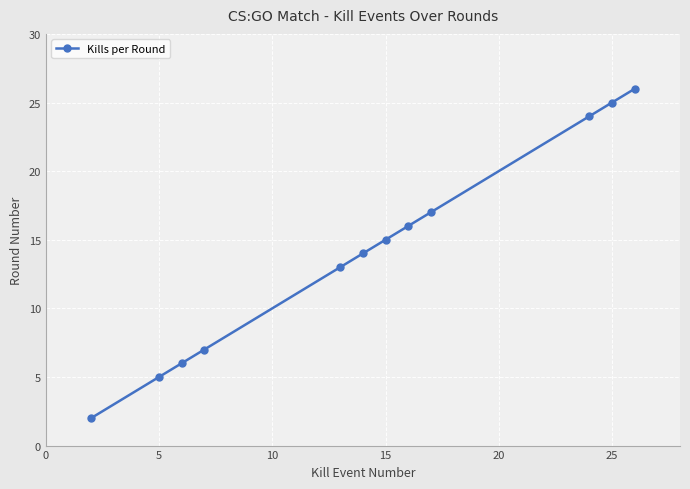

What is the value of the 1st point from the left?

2